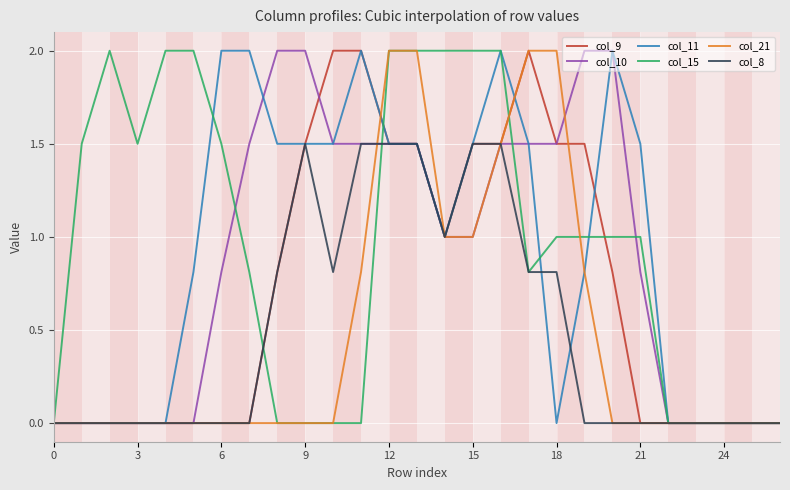

What is the highest value of the col_11 series?

2.0